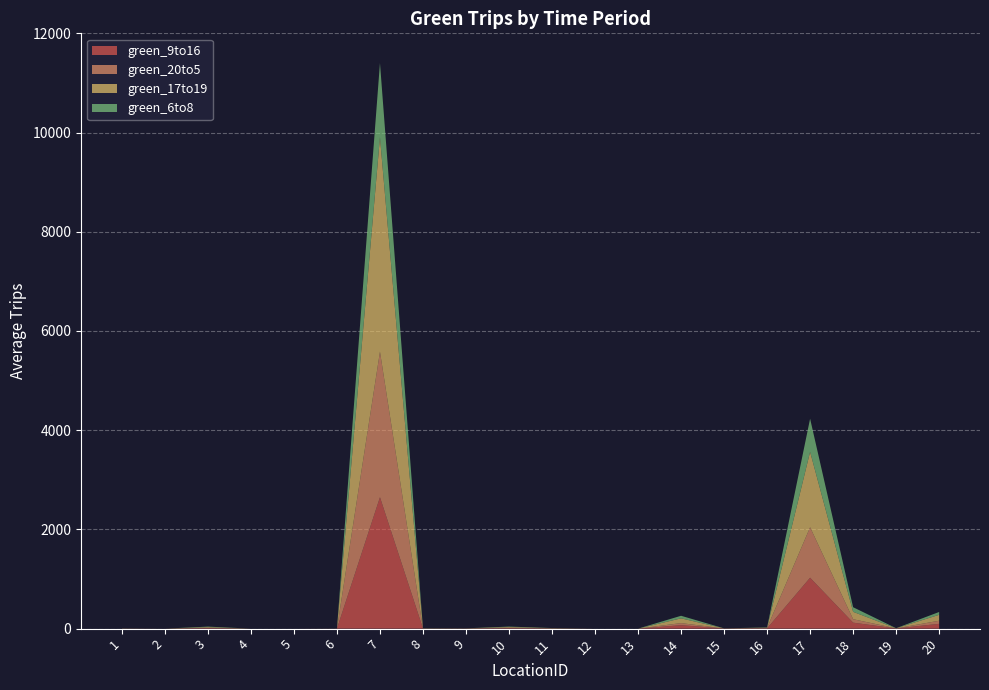

Reading left to right, extract all data points from this chart.

green_9to16: 2.5	0.2	11.1	0.0	0.1	1.1	2649.0	2.8	2.0	10.1	3.5	0.0	0.0	69.0	3.1	5.1	1026.4	120.4	3.6	96.4
green_20to5: 0.5	0.0	7.9	0.0	0.0	0.3	2932.9	1.1	1.7	10.4	2.0	0.0	0.0	42.2	0.3	9.8	1016.8	69.6	1.5	62.9
green_17to19: 1.3	0.0	12.7	0.0	0.0	1.0	4325.7	2.0	1.7	13.3	4.3	0.0	0.0	96.3	2.0	5.7	1521.0	149.3	2.3	119.3
green_6to8: 1.7	0.0	9.0	0.0	0.0	0.3	1494.3	2.7	1.0	7.3	2.0	0.0	0.0	51.7	0.0	3.7	667.3	92.3	1.3	57.0